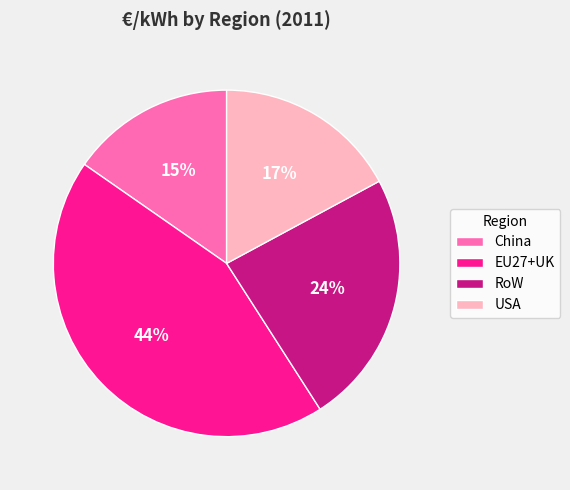

Does RoW account for over 50% of the chart?

No